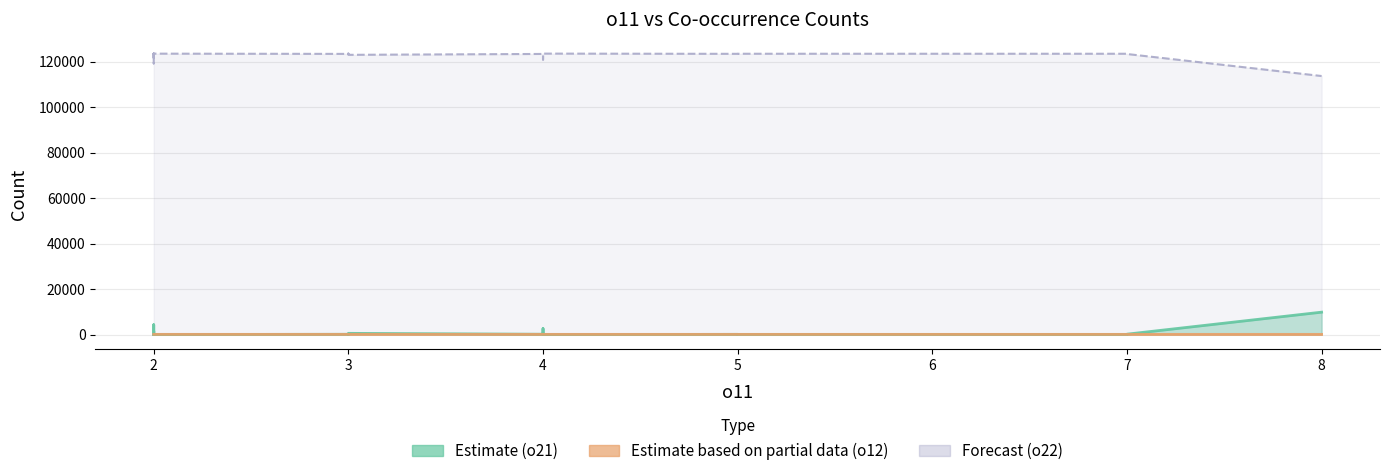

How many categories are shown in the chart?

20